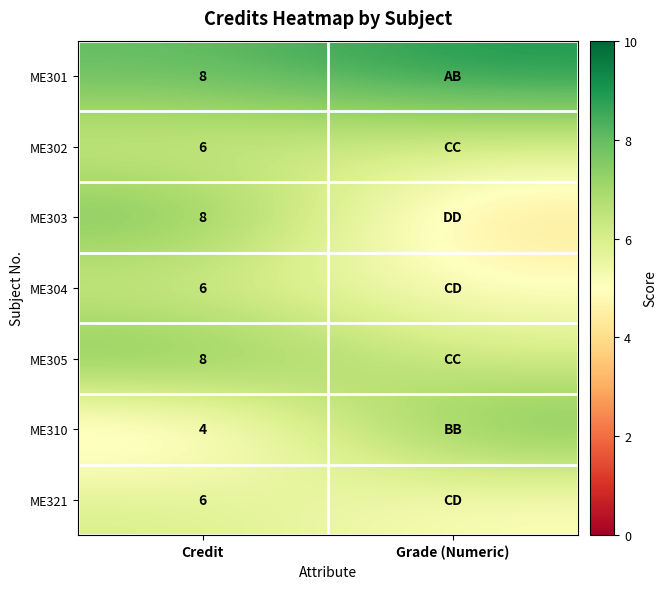

What is the difference between the highest and lowest values at Credit?

4